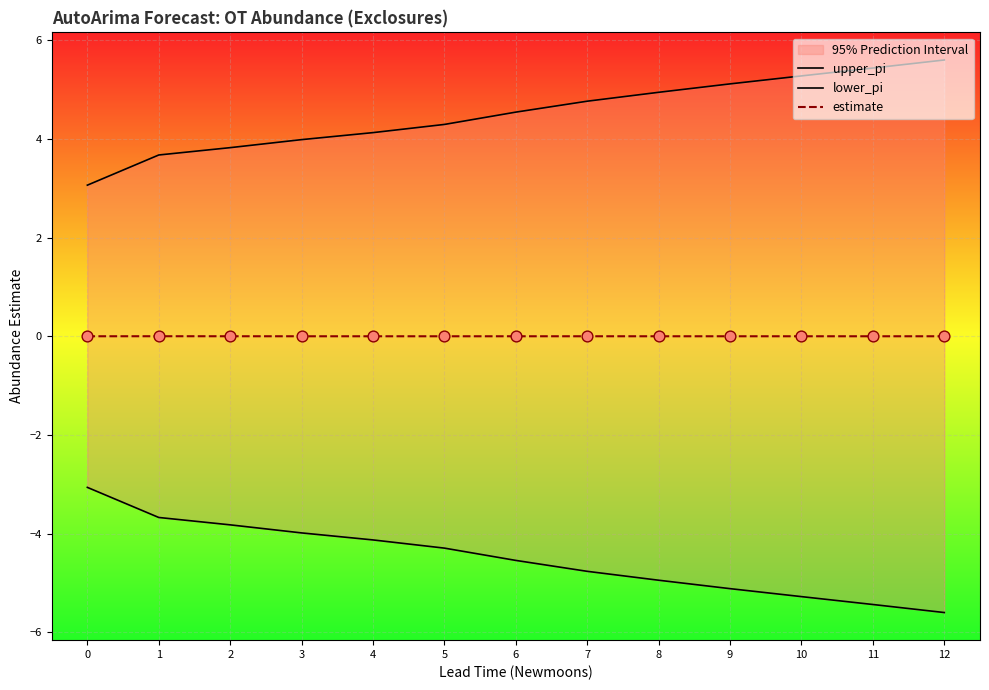

Is the value of lower_pi at 9 greater than the value of estimate at 7?

No